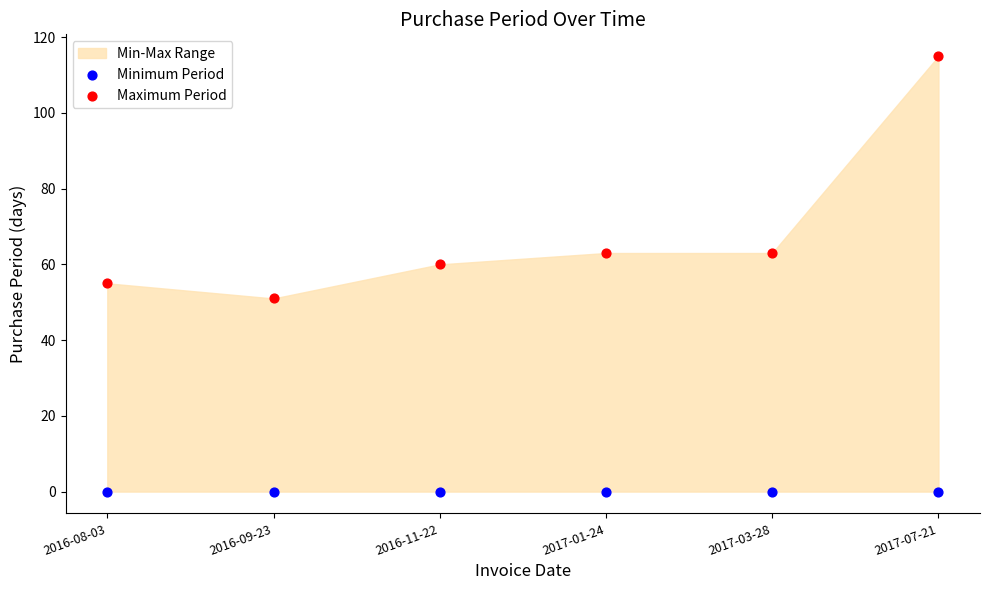

Across all data points, what is the average Y value?

34